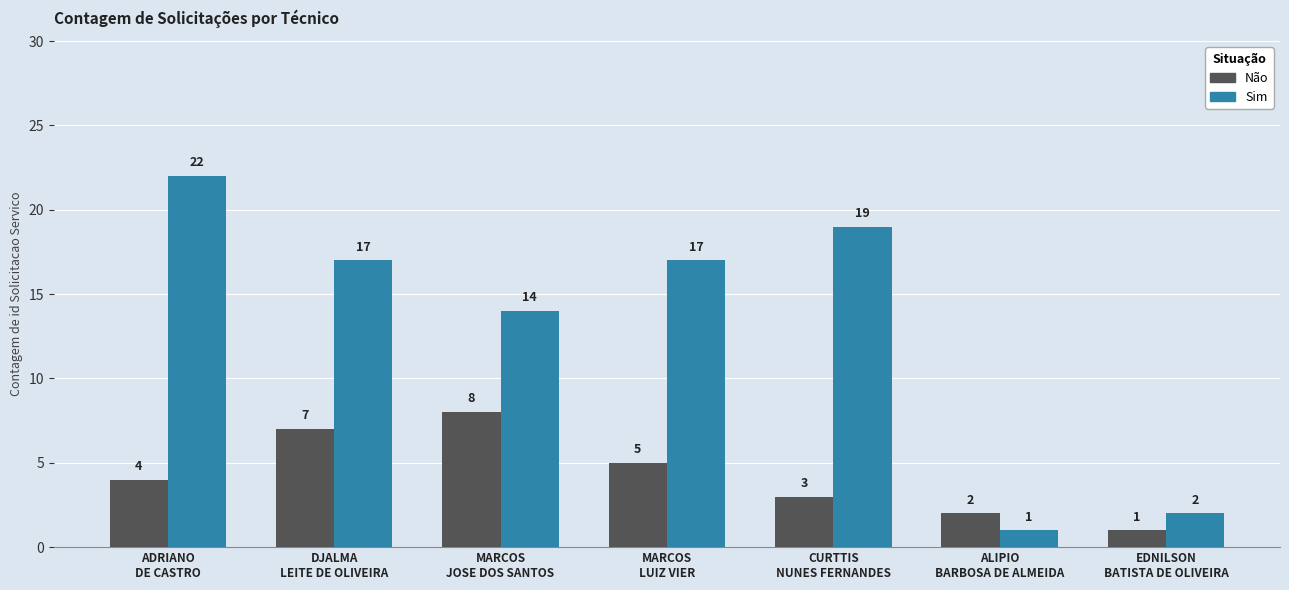

Where is Sim nearest to the value 11?

MARCOS
JOSE DOS SANTOS